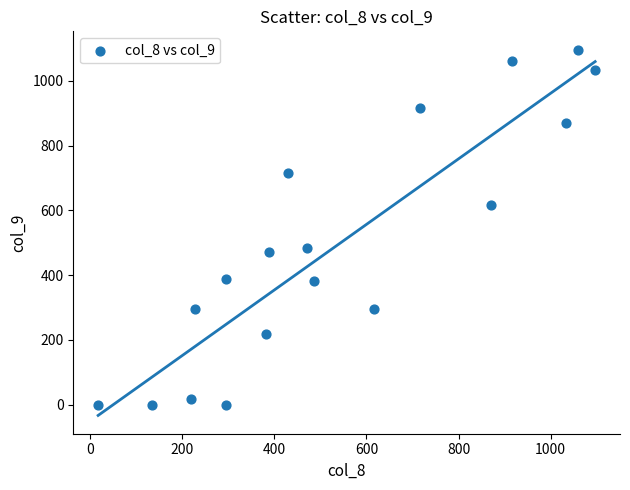

What is the range of X values (max minus min)?

1079.4